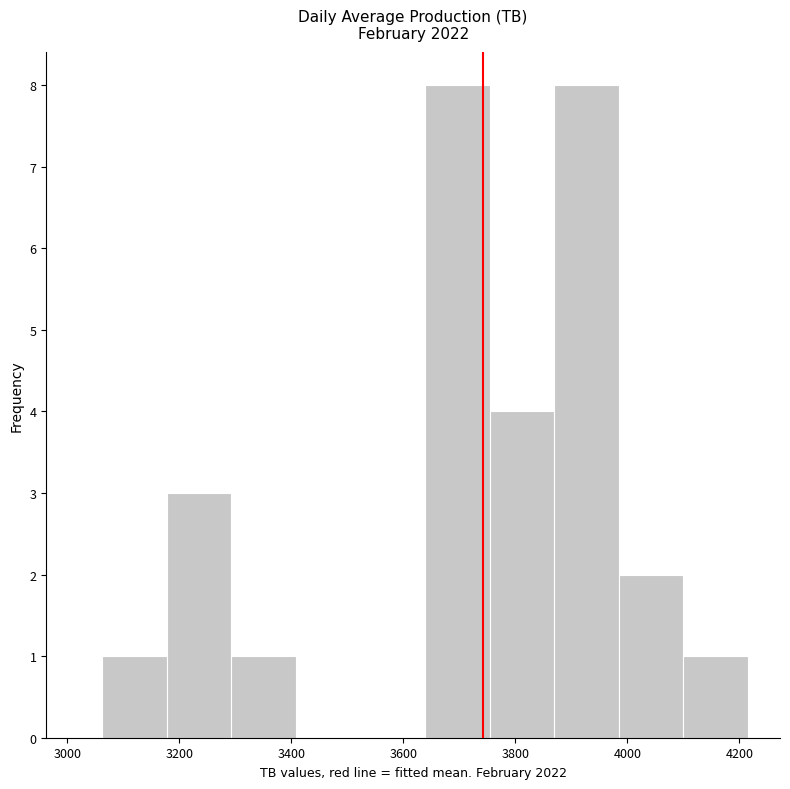

Reading left to right, transcribe this chart: for each bar, give the range it covers on the x-axis and its height. Neither the bar edges nor the heights are printed on the chart, so give them approximately, as read against the axes.

3060 to 3180: 1
3180 to 3300: 3
3300 to 3400: 1
3400 to 3520: 0
3520 to 3640: 0
3640 to 3760: 8
3760 to 3860: 4
3860 to 3980: 8
3980 to 4100: 2
4100 to 4220: 1